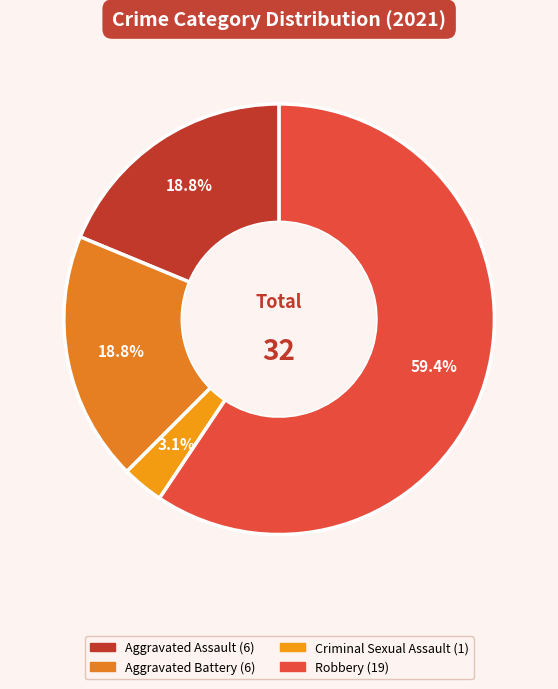

How many segments does this pie chart have?

4